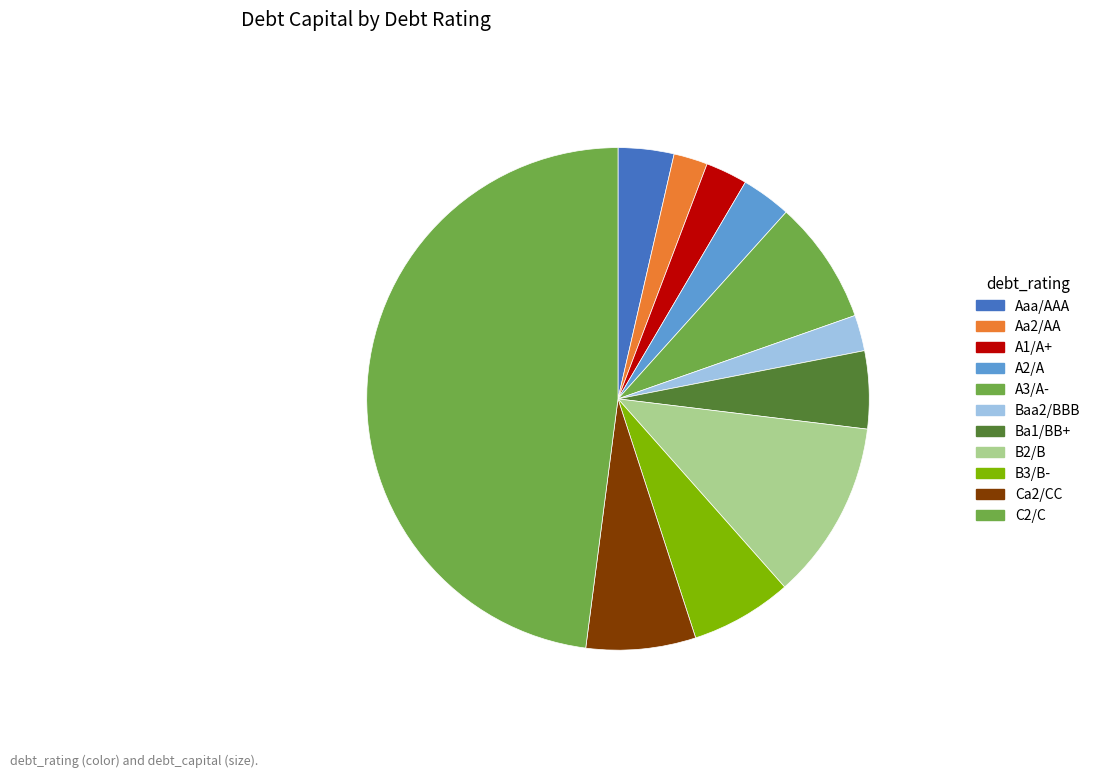

Is the sum of Aaa/AAA and A2/A greater than half?

No